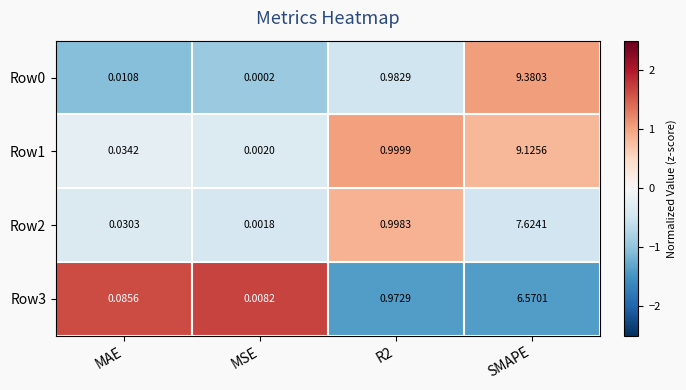

Which category has the lowest value in the Row0 series?

MSE